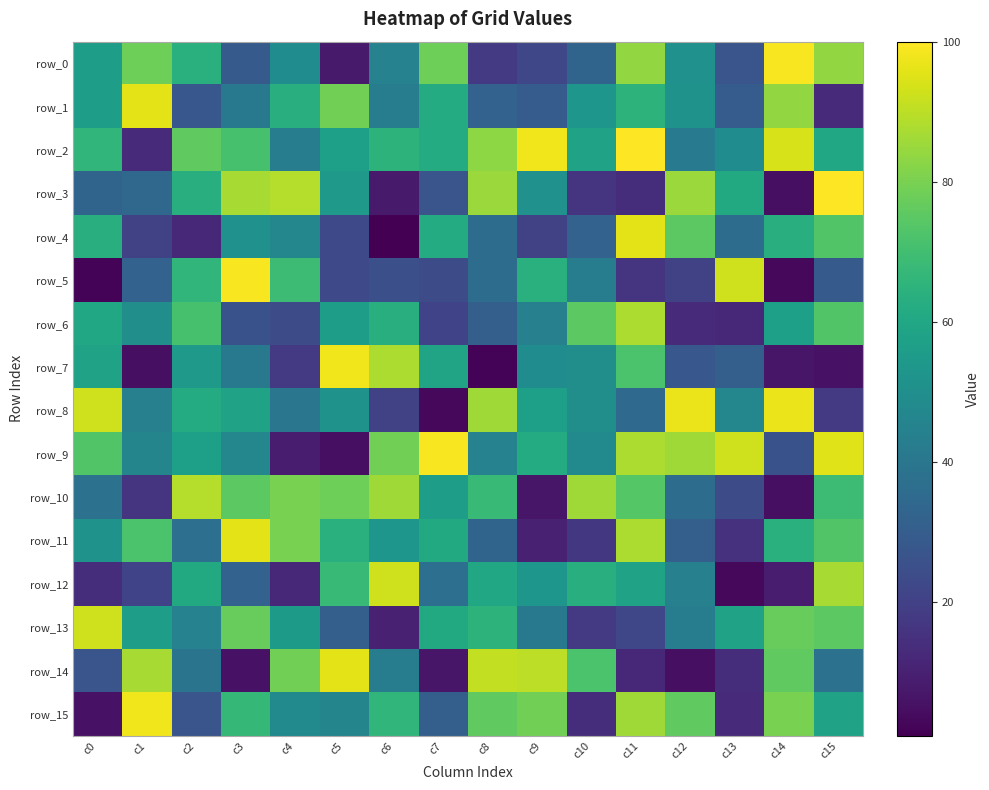

At which label does row_6 first exceed 56?

c0